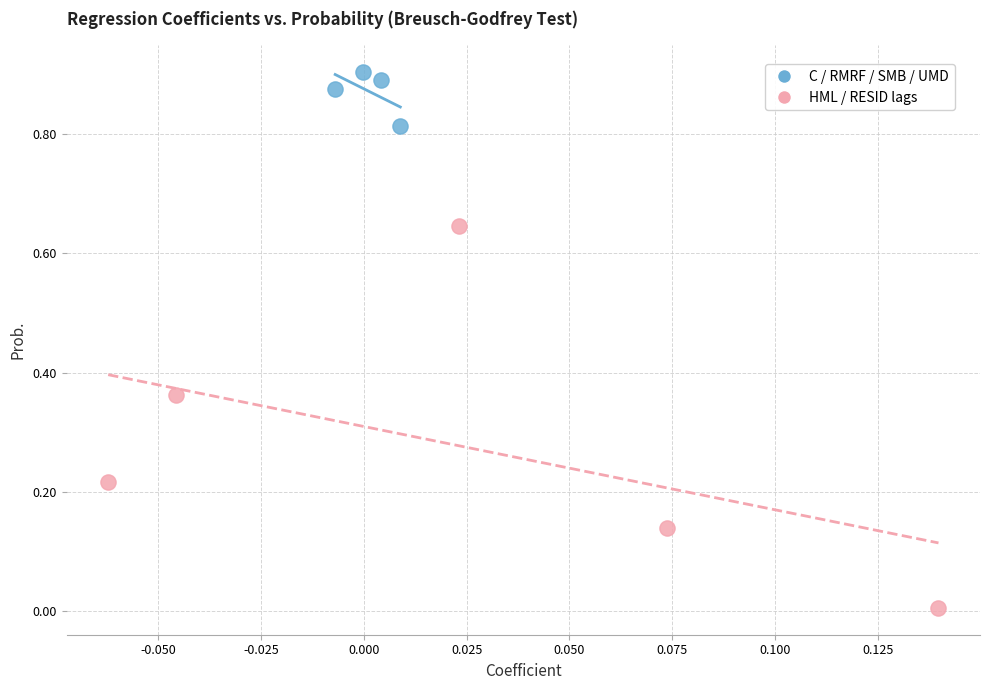

Which series reaches the minimum Y coordinate?

HML / RESID lags